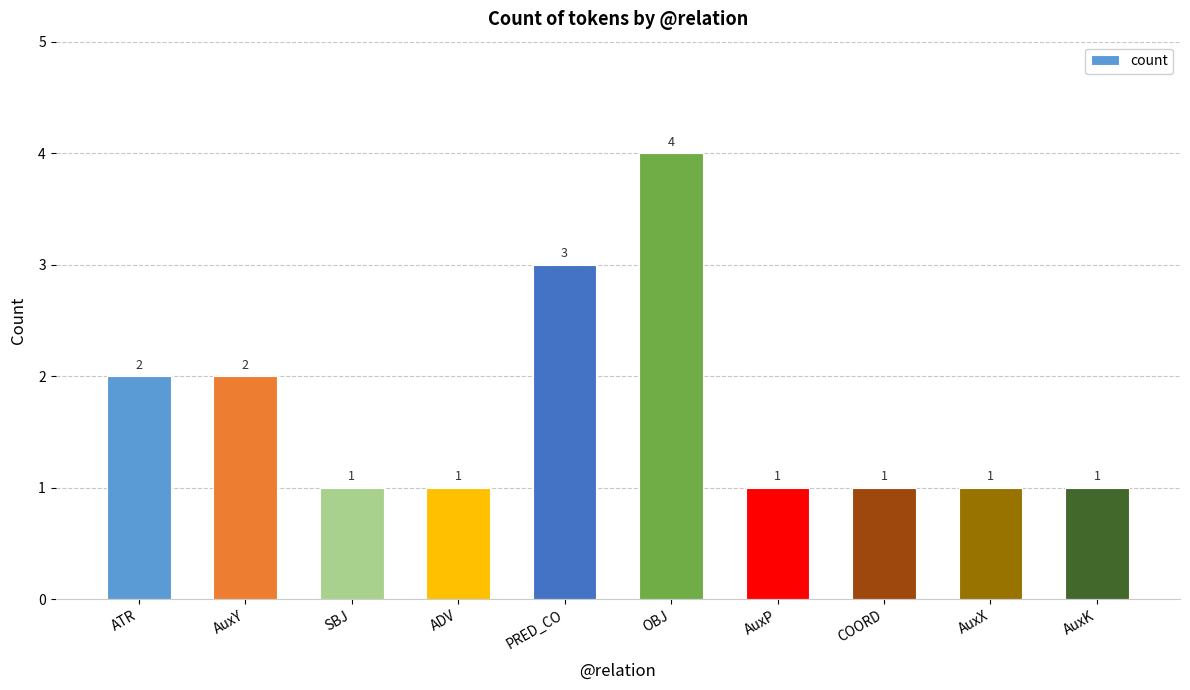

What is the maximum value shown in the chart?

4